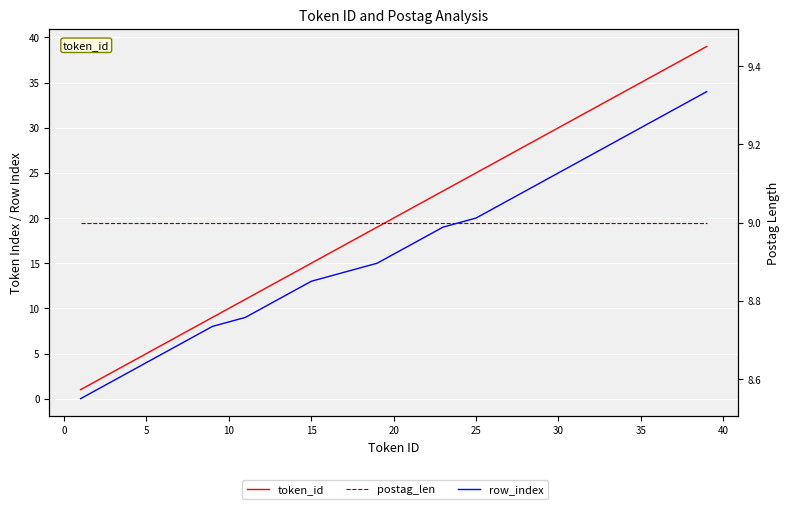

What is the value of the token_id point at the 34th from the left?

38